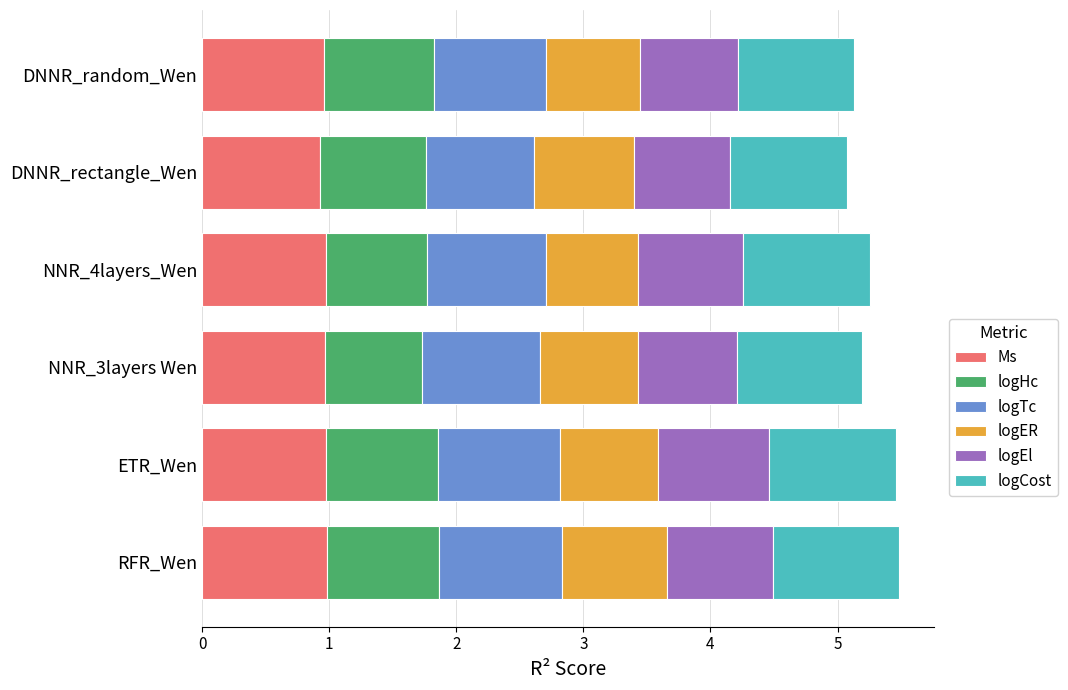

What is the maximum value for Ms?

1.0